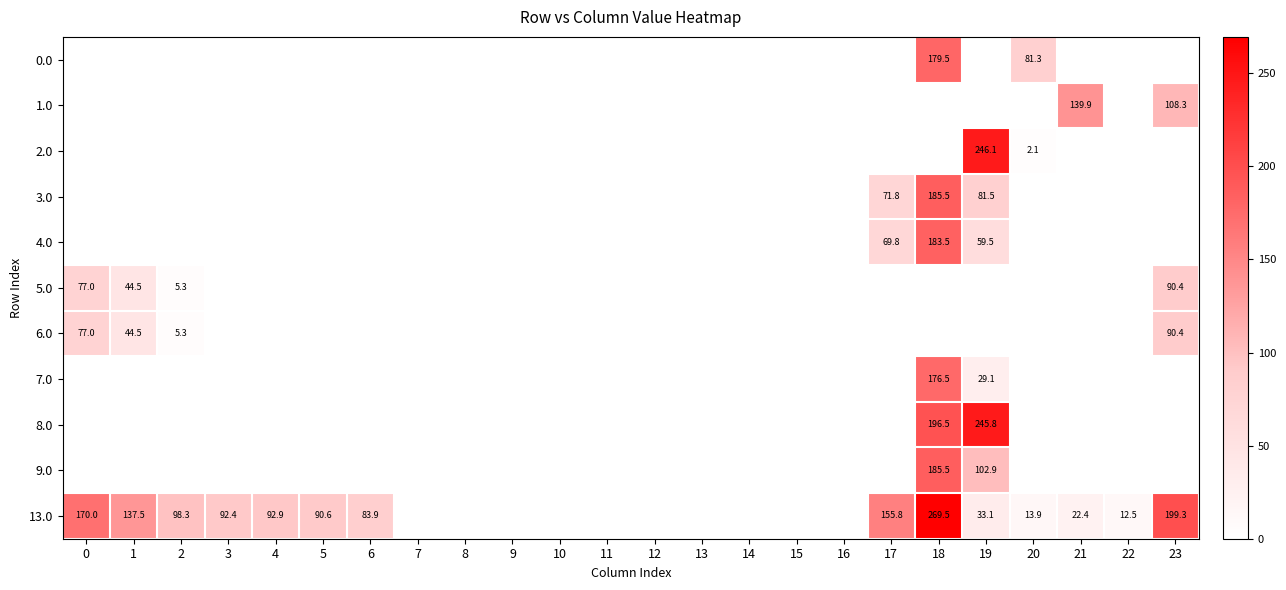

Is it true that 3.0 equals 142.5 at 19?

False